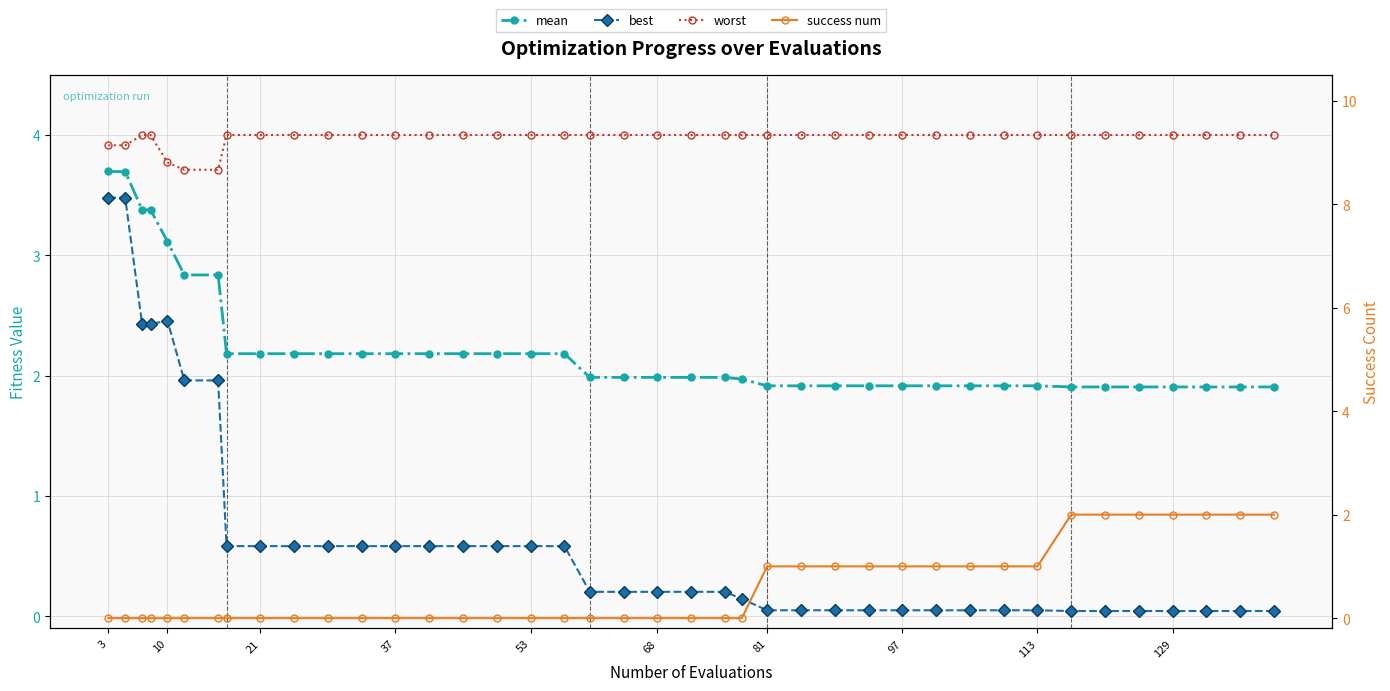

What is the value of the success num point at the 31st from the left?

1.0